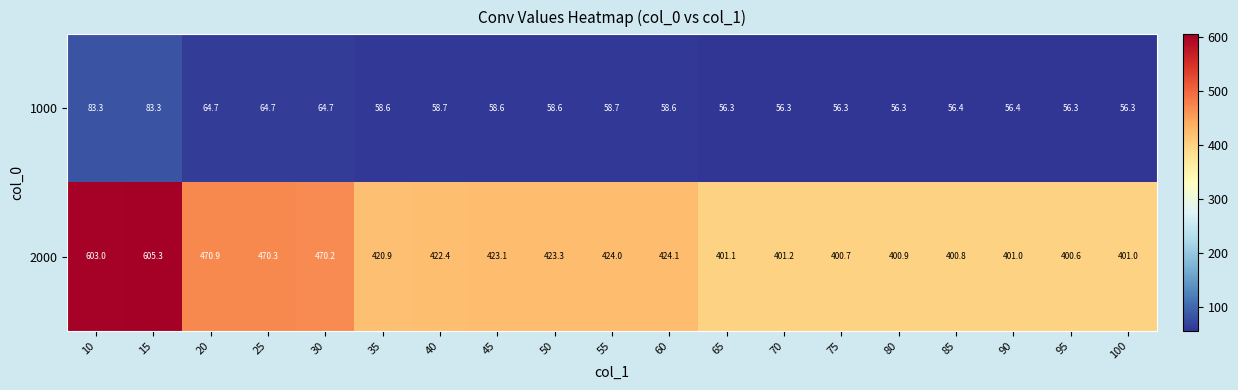

What is the maximum value for 2000?

605.3